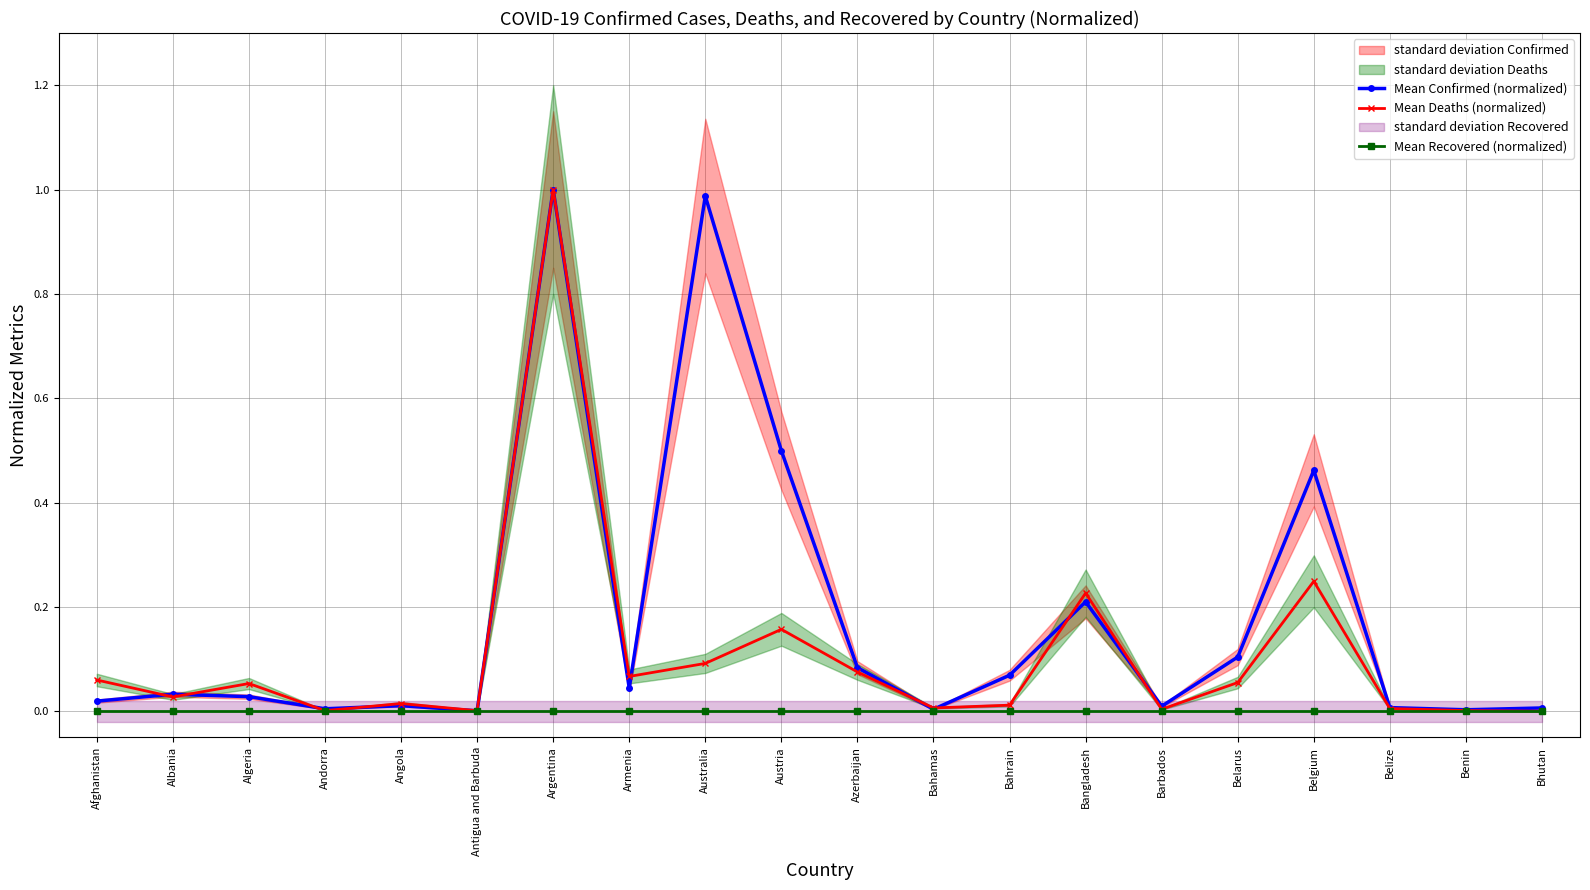

The value of Mean Deaths (normalized) at Benin is 0.0. True or false?

False